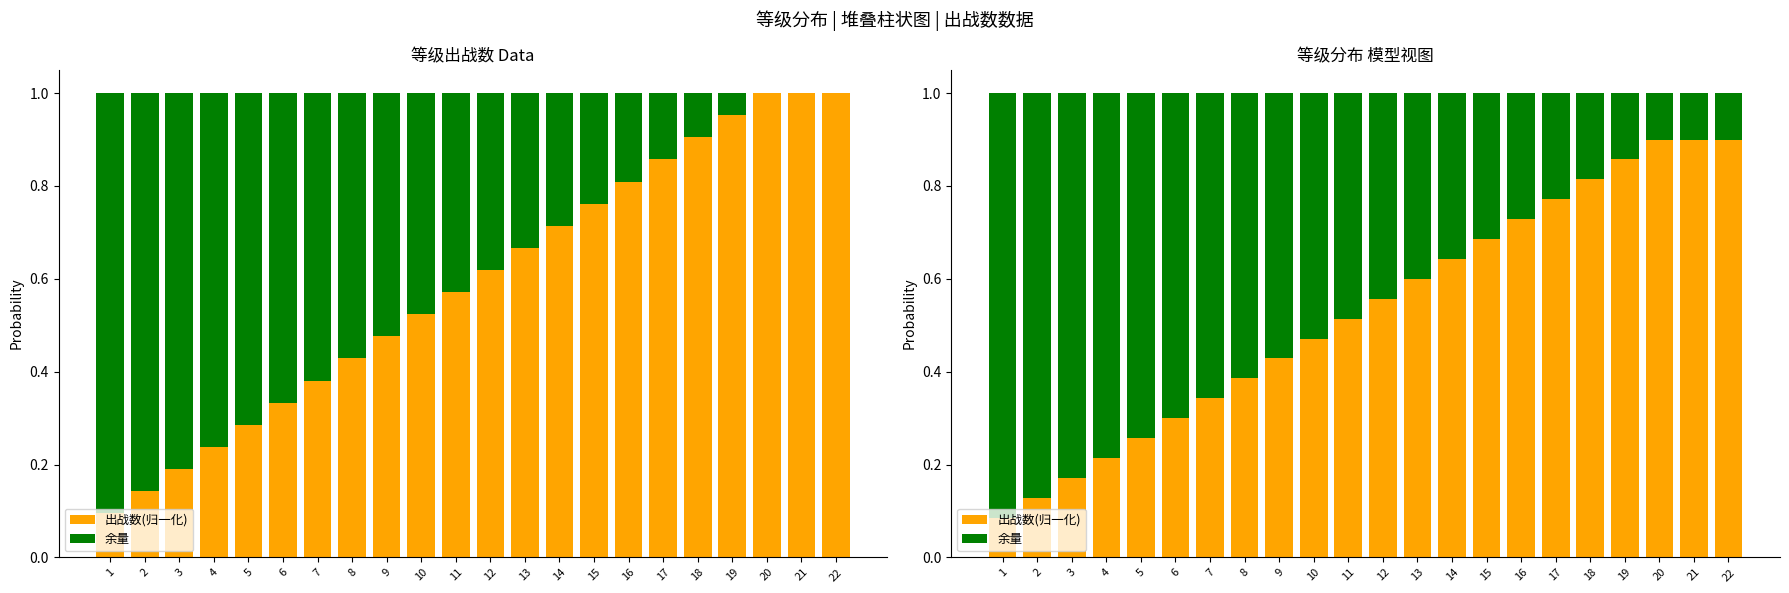

What is the sum of all 出战数(归一化) values?

11.7